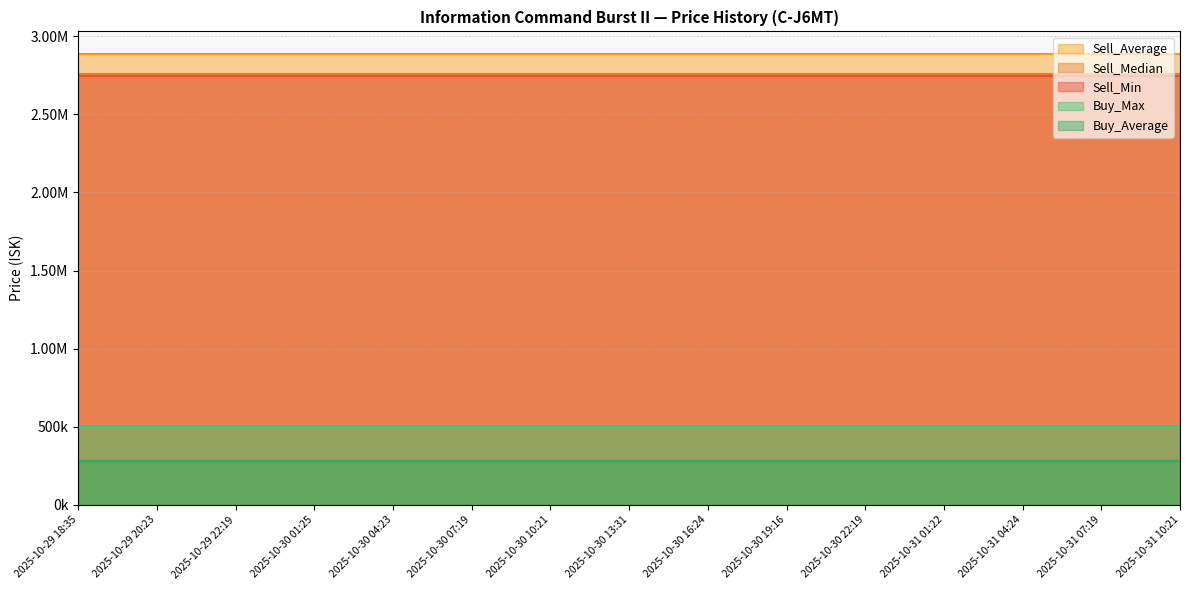

Which series has the largest total across all categories?

Sell_Average